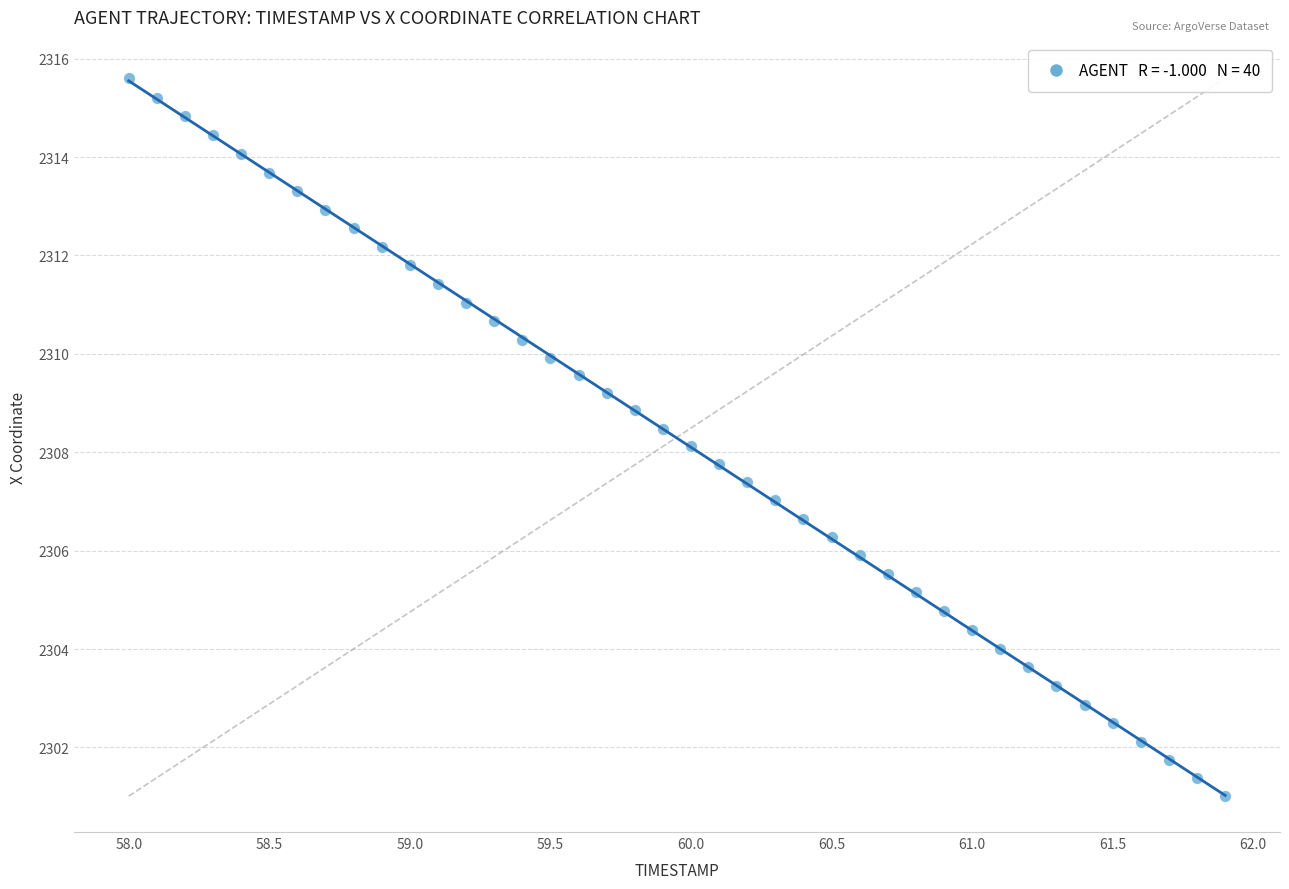

What is the range of Y values (max minus min)?

14.6